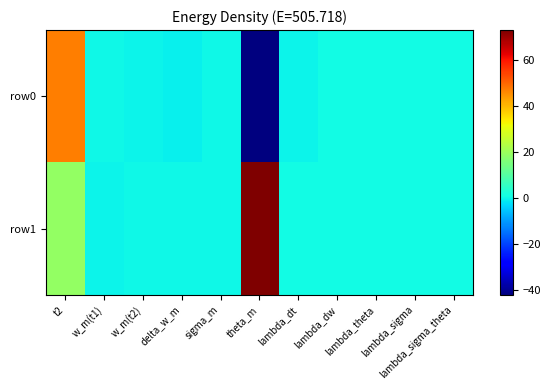

Reading right to left, extract all data points from this chart.

row0: lambda_sigma_theta=1.0	lambda_sigma=1.0	lambda_theta=1.0	lambda_dw=1.0	lambda_dt=0.0	theta_m=-41.8	sigma_m=0.3	delta_w_m=-0.4	w_m(t2)=0.1	w_m(t1)=0.5	t2=47.0
row1: lambda_sigma_theta=1.0	lambda_sigma=1.0	lambda_theta=1.0	lambda_dw=1.0	lambda_dt=1.0	theta_m=72.8	sigma_m=0.4	delta_w_m=0.6	w_m(t2)=0.7	w_m(t1)=0.0	t2=19.0